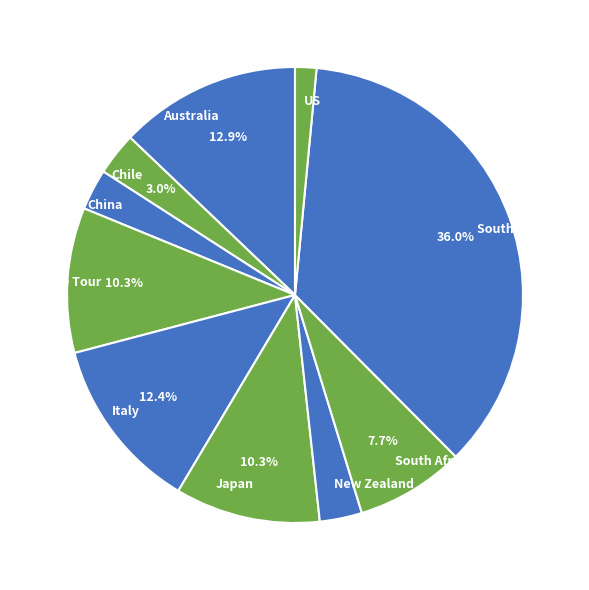

To the nearest percent, what is the combined percentage of South America and US?

38%